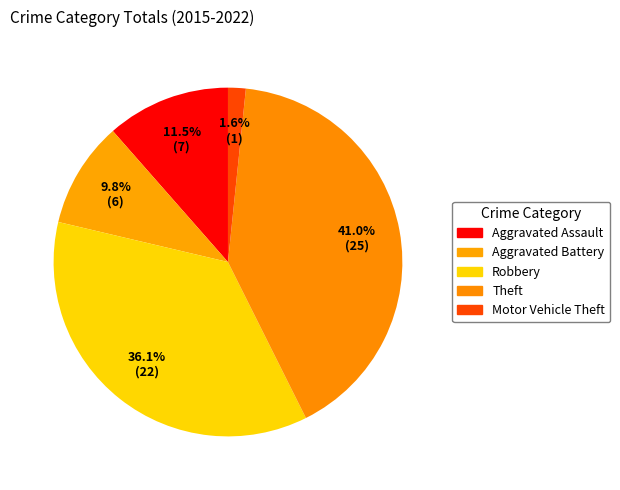

Count the number of slices in the pie.

5